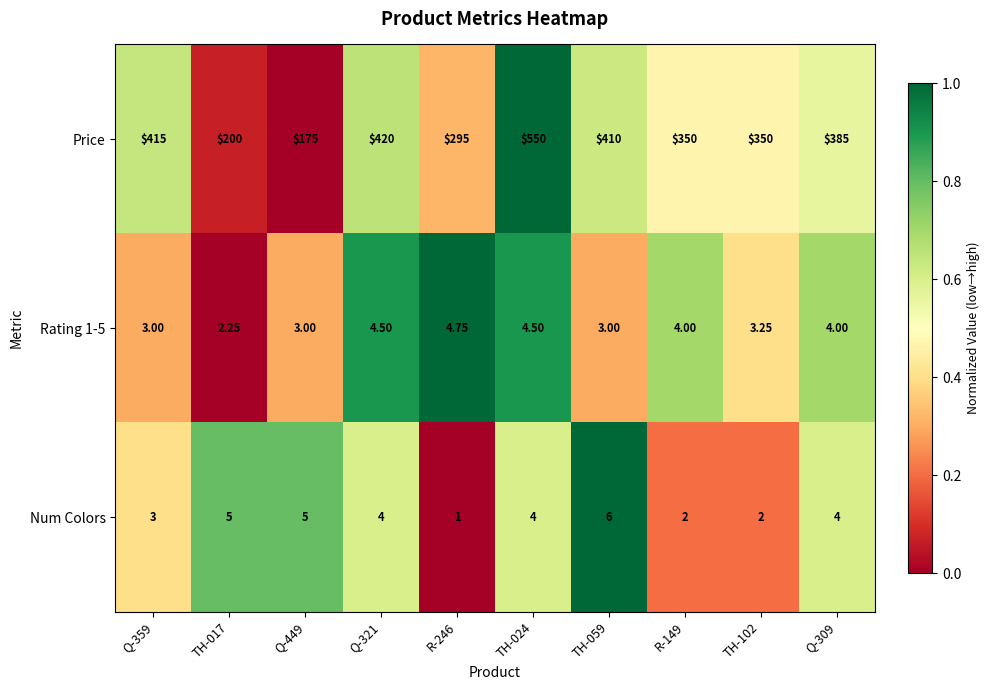

What is the total value across all series at R-149?

356.0